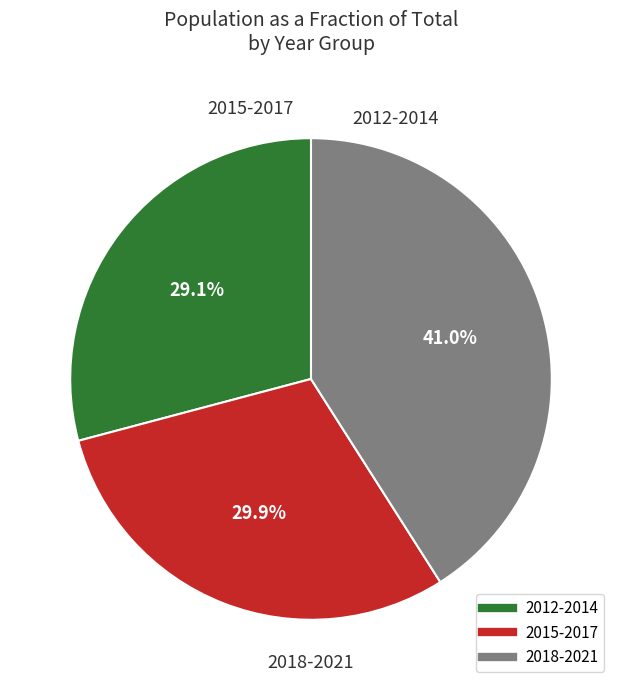

Is there any slice that represents more than half of the pie?

No